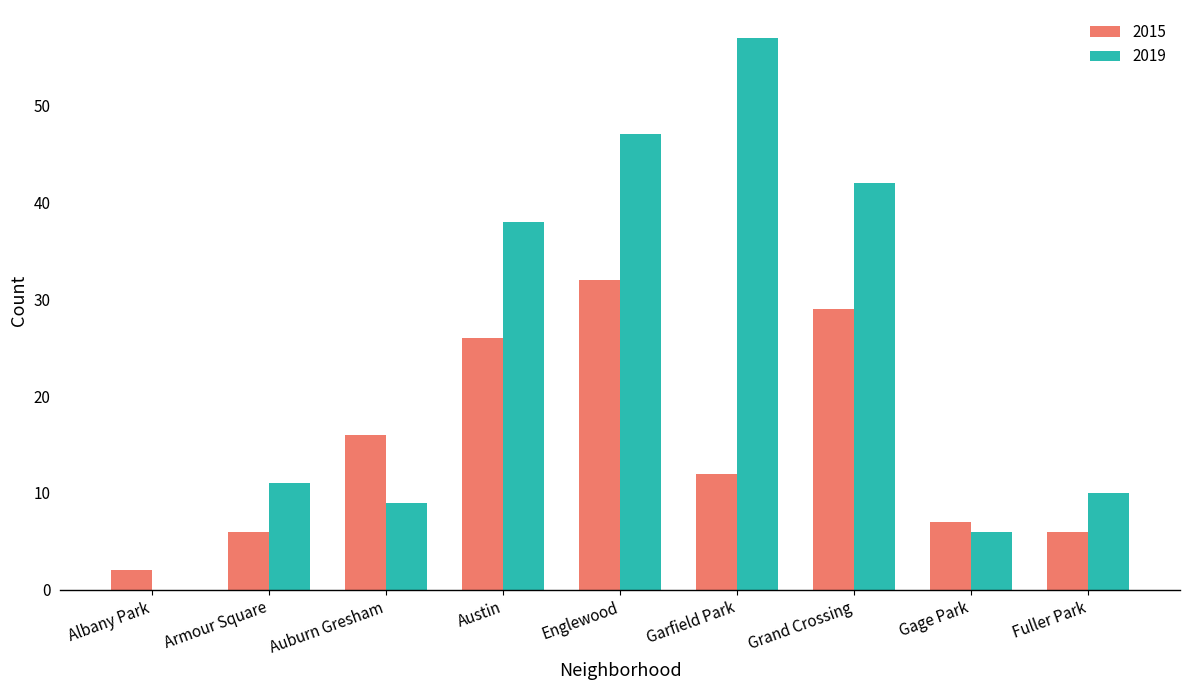

Which category has the highest value in the 2019 series?

Garfield Park